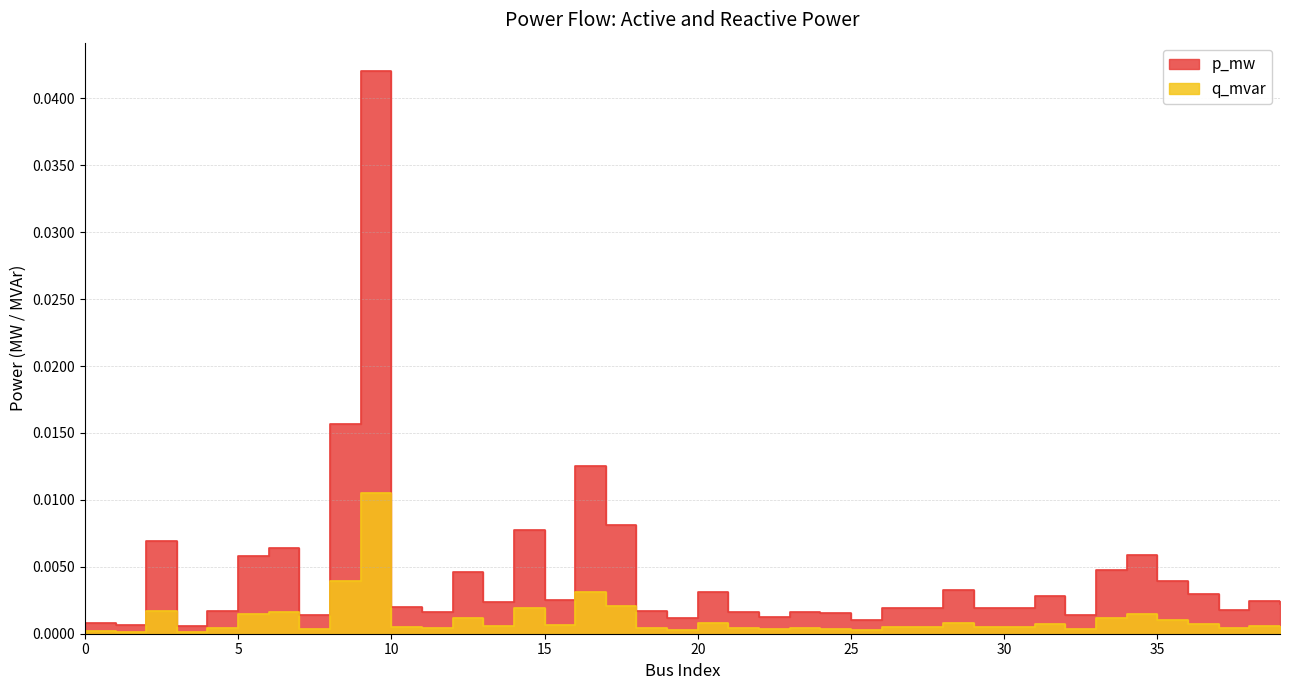

Which series has the largest range (max minus min)?

p_mw